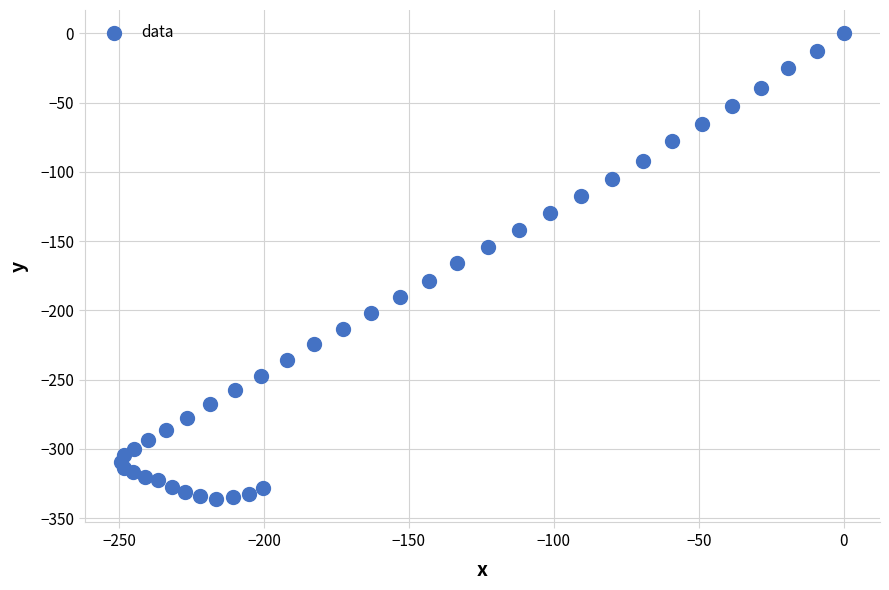

What is the range of Y values (max minus min)?

336.4